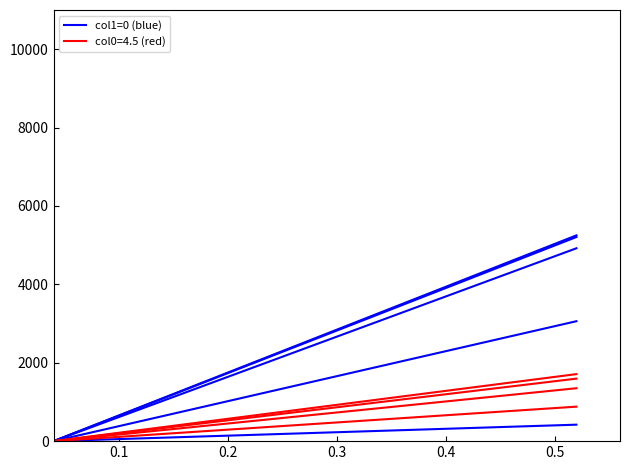

At which label does the data first exceed 210?

0.4